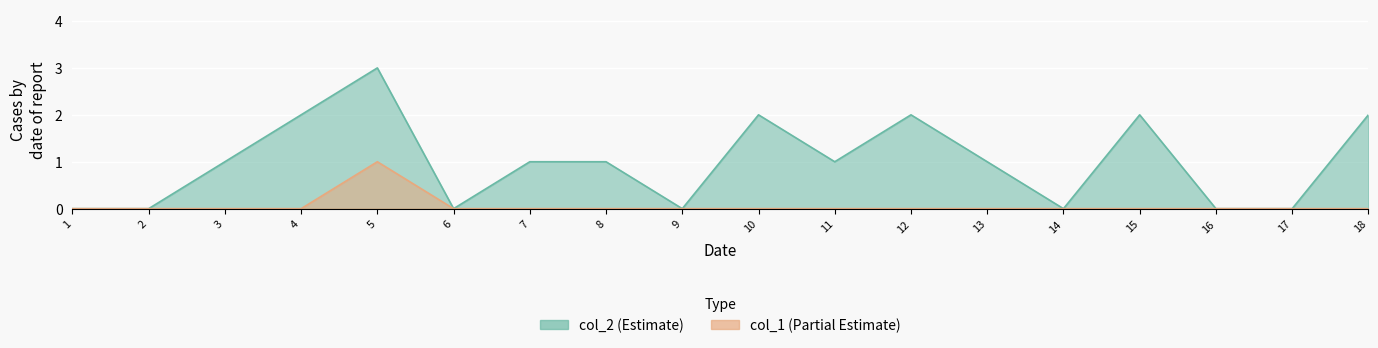

The value of col_1 at 5 is 1. True or false?

False